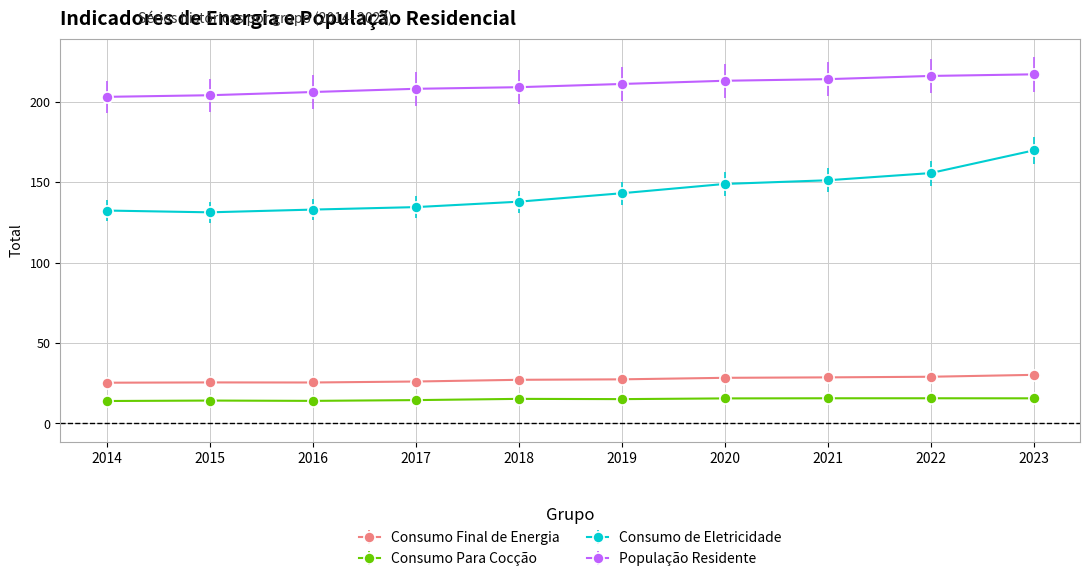

Is this an area chart (filled region under the line)?

No